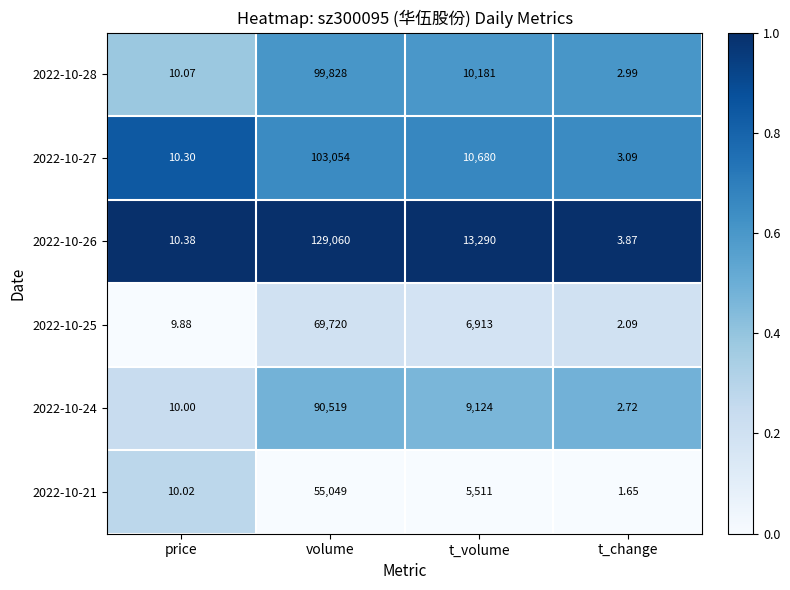

At which label is 2022-10-25 closest to 34861?

t_volume